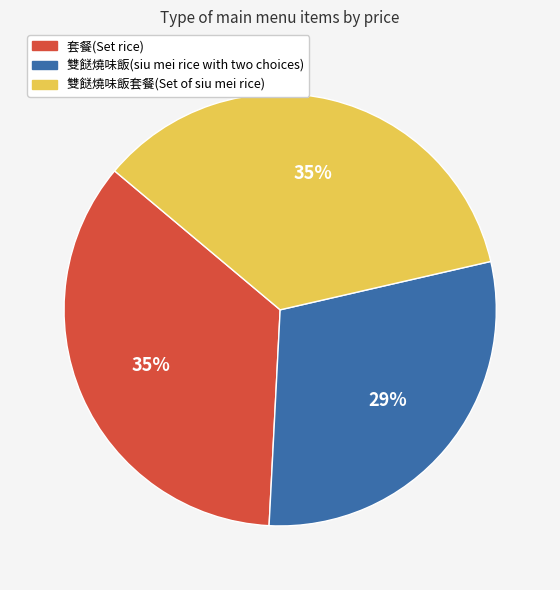

To the nearest percent, what is the combined percentage of 套餐(Set rice) and 雙餸燒味飯套餐(Set of siu mei rice)?

71%